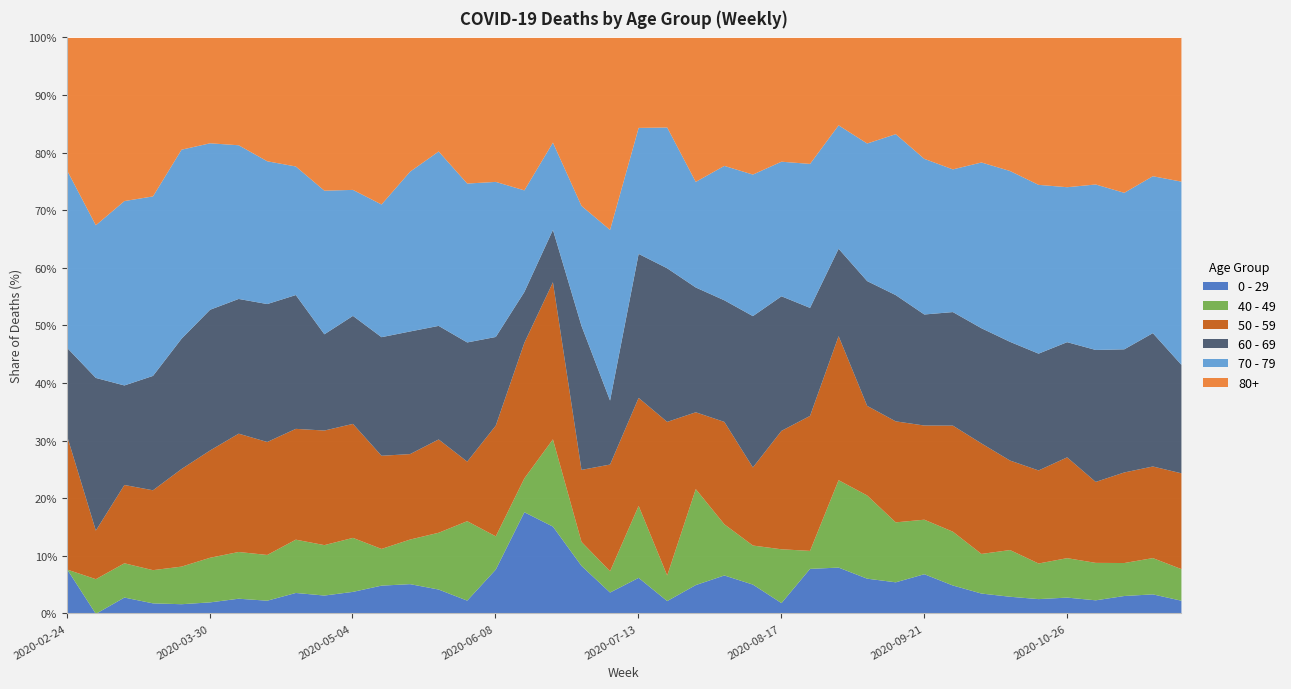

What is the highest value of the 0 - 29 series?

17.6